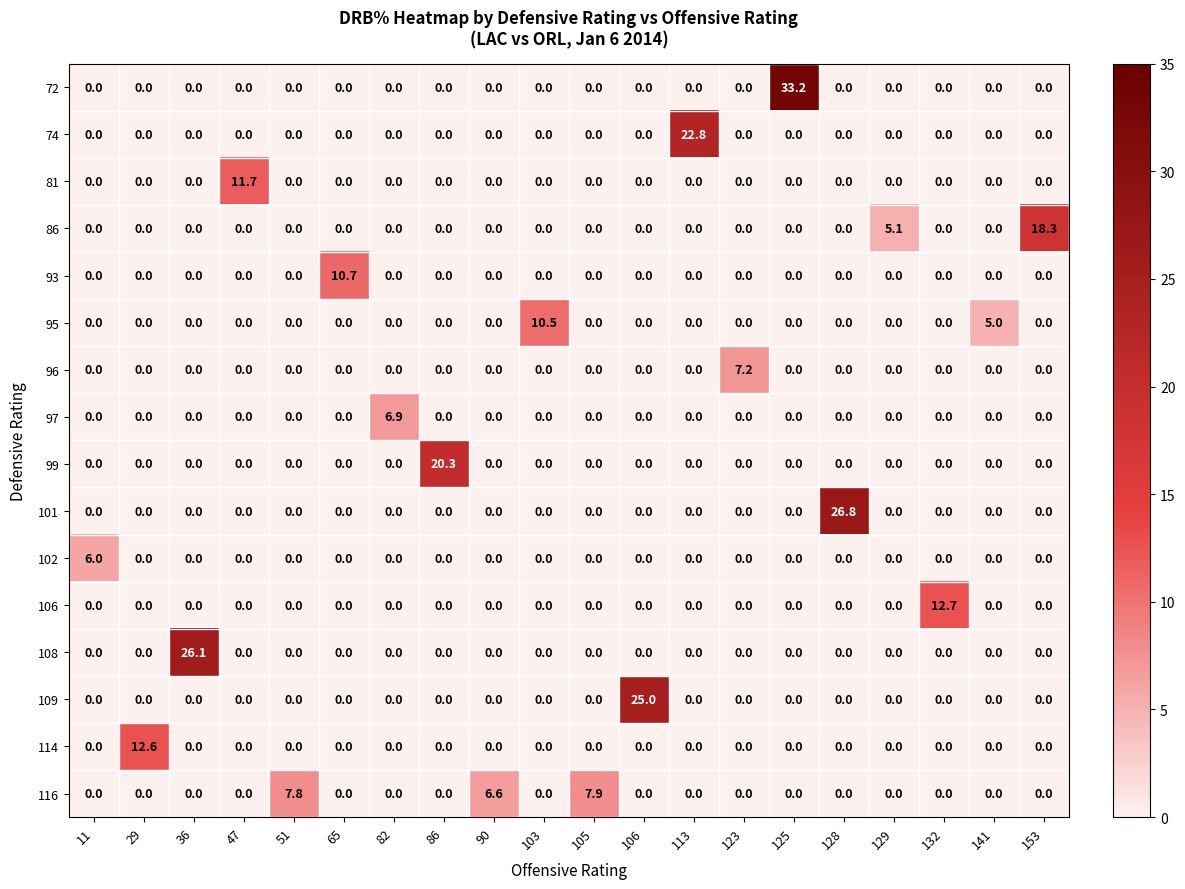

What is the difference between the highest and lowest values at 90?

6.6